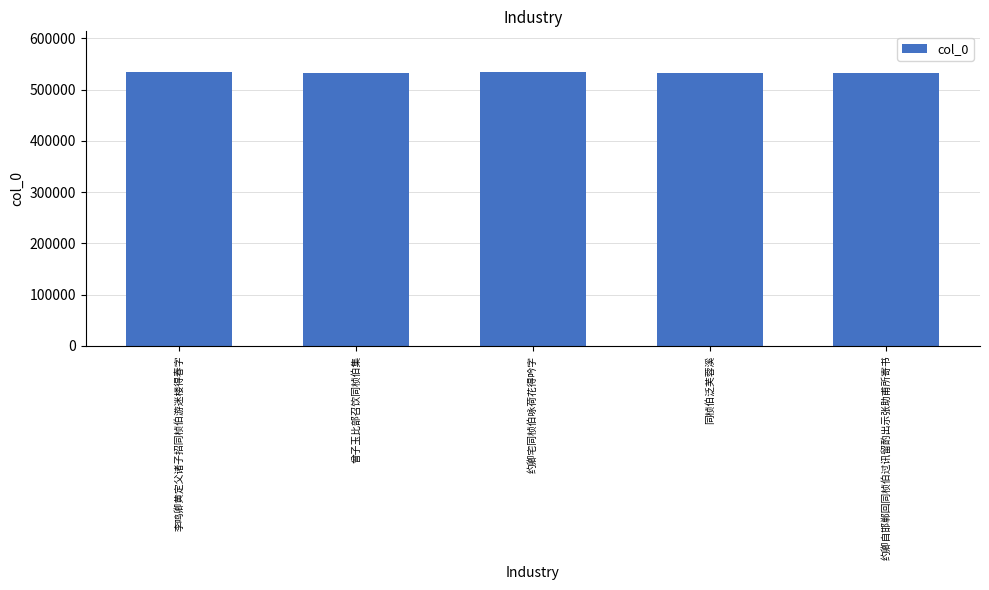

At which label does the data first exceed 533174?

李鸣卿黄定父诸子招同桢伯游迷楼得春字